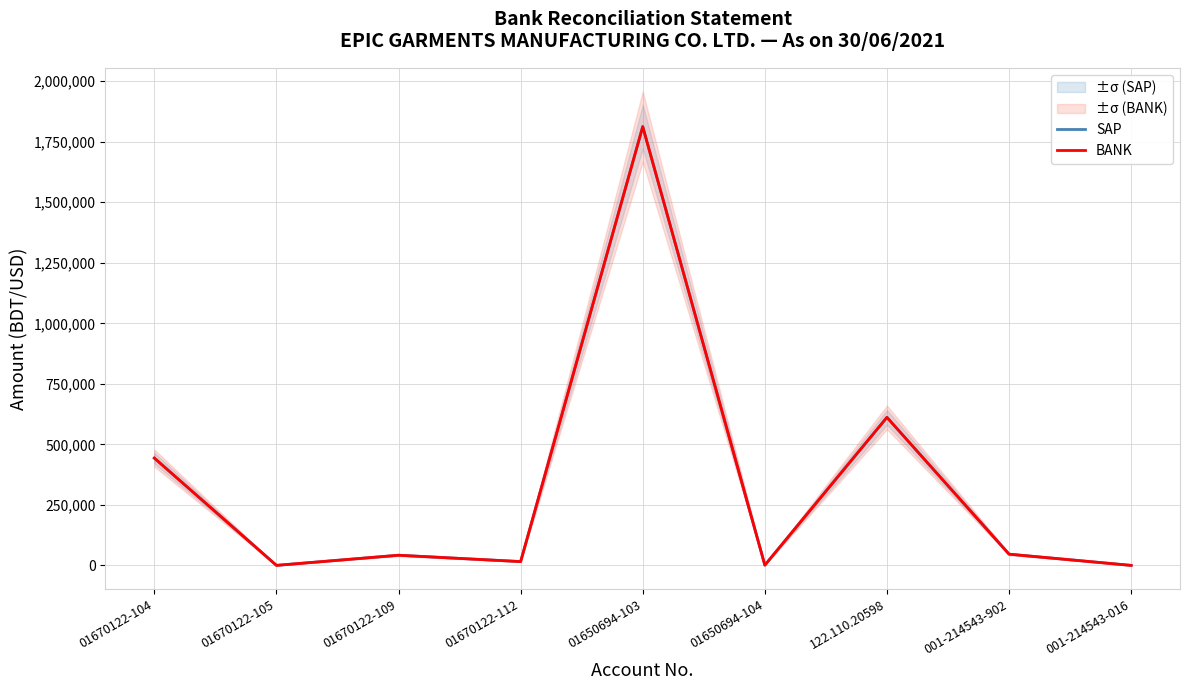

Rank the series at 001-214543-902 from highest to lowest value.

SAP, BANK